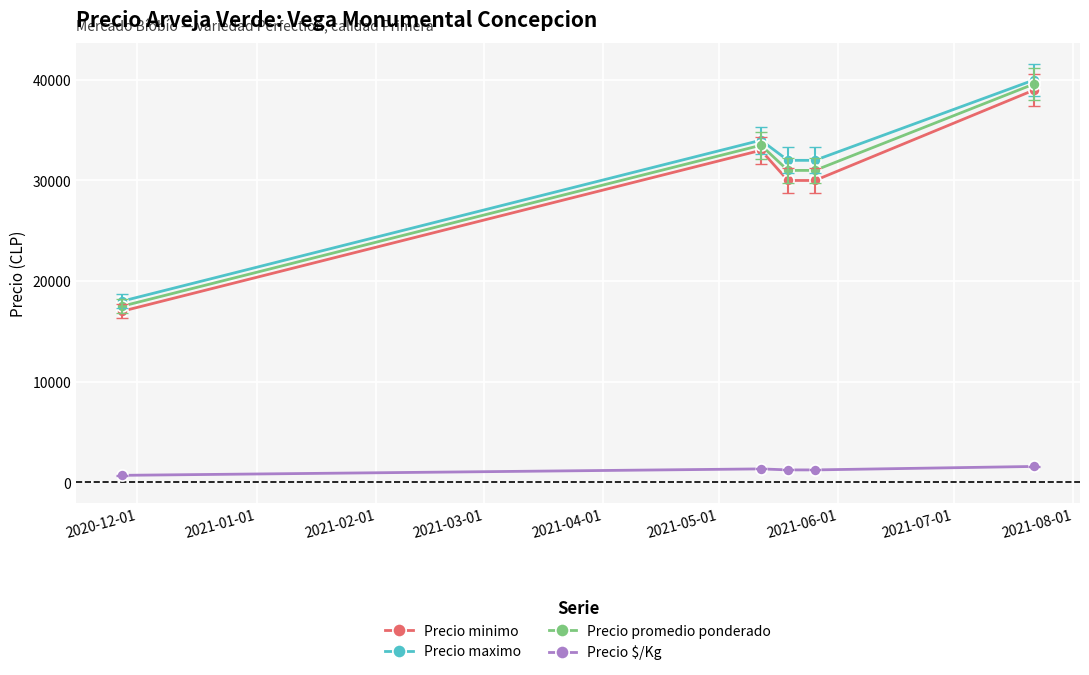

At how many categories does at least one series exceed 15235?

5